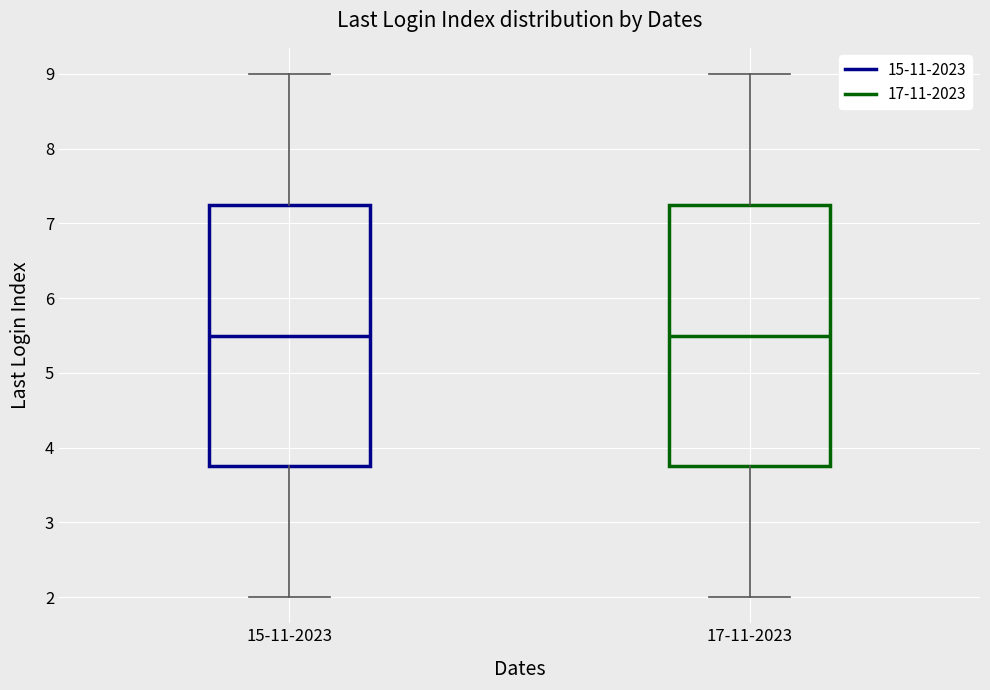

Reading left to right, read every box against the y-axis: the position of its median line, the range the box covers, and the ends of its whiskers. The values are not printed on the chart, so give them approximately, as read against the axis.

15-11-2023: median 5.5, box 3.8 to 7.3, whiskers 2.0 to 9.0
17-11-2023: median 5.5, box 3.8 to 7.3, whiskers 2.0 to 9.0